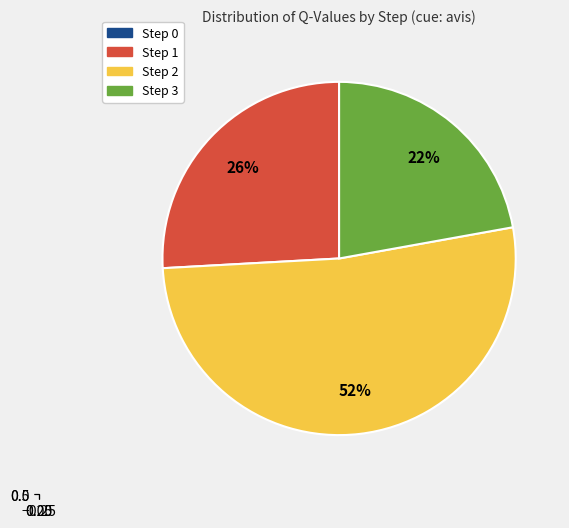

What percentage do Step 3 and Step 2 together represent?

74.1%